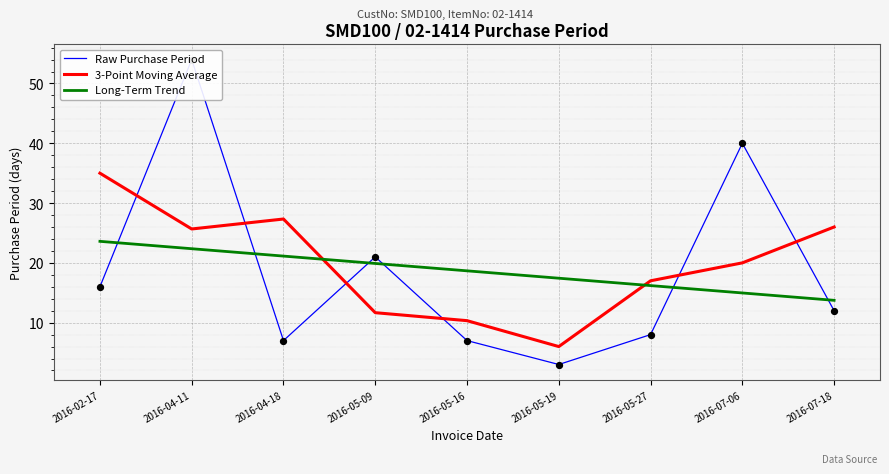

What are all the series names shown in the legend?

Raw Purchase Period, 3-Point Moving Average, Long-Term Trend